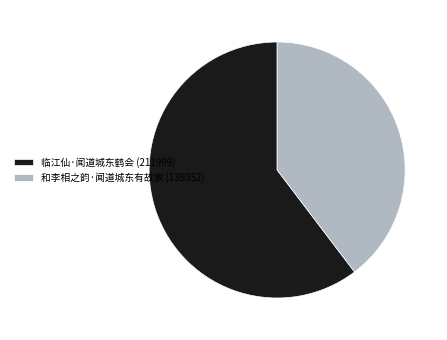

Which slice represents more than half of the pie?

临江仙·闻道城东鹤会